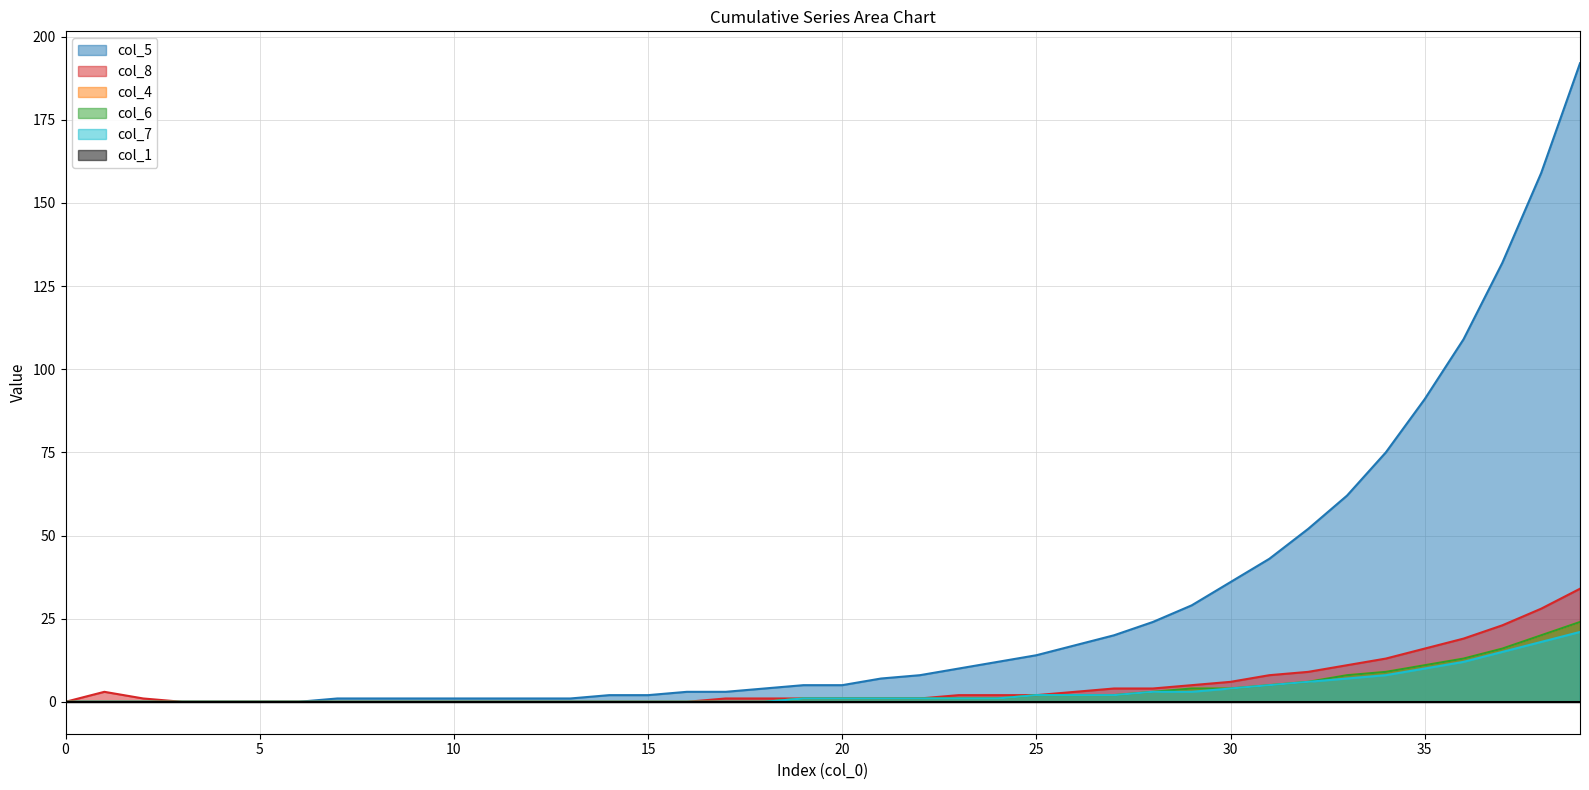

True or false: col_4 has more than 1 points higher than both neighbors.

False